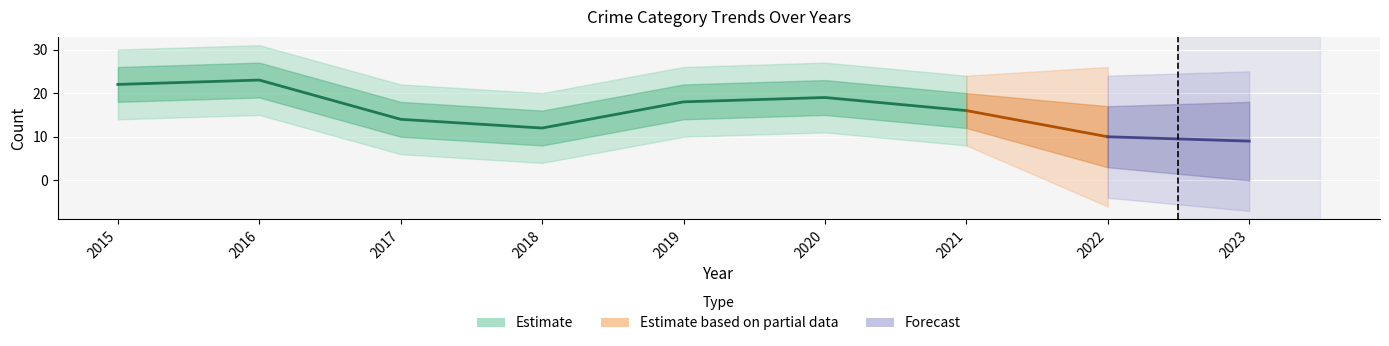

What is the sum of all Robbery values?

143